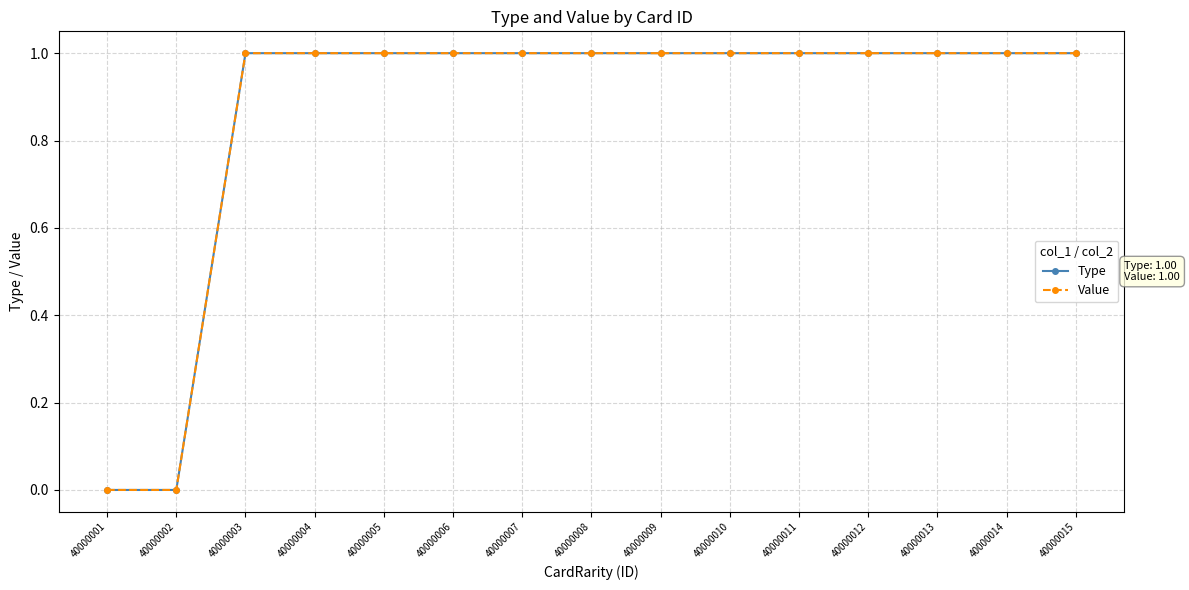

What is the sum of all Type values?

13